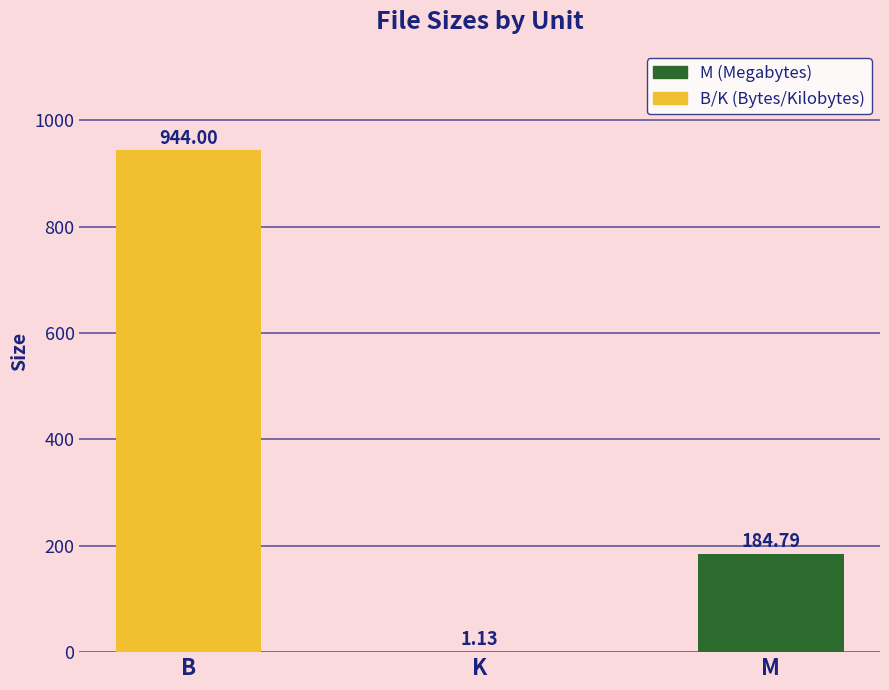

Is it true that the value at M is 184.8?

True